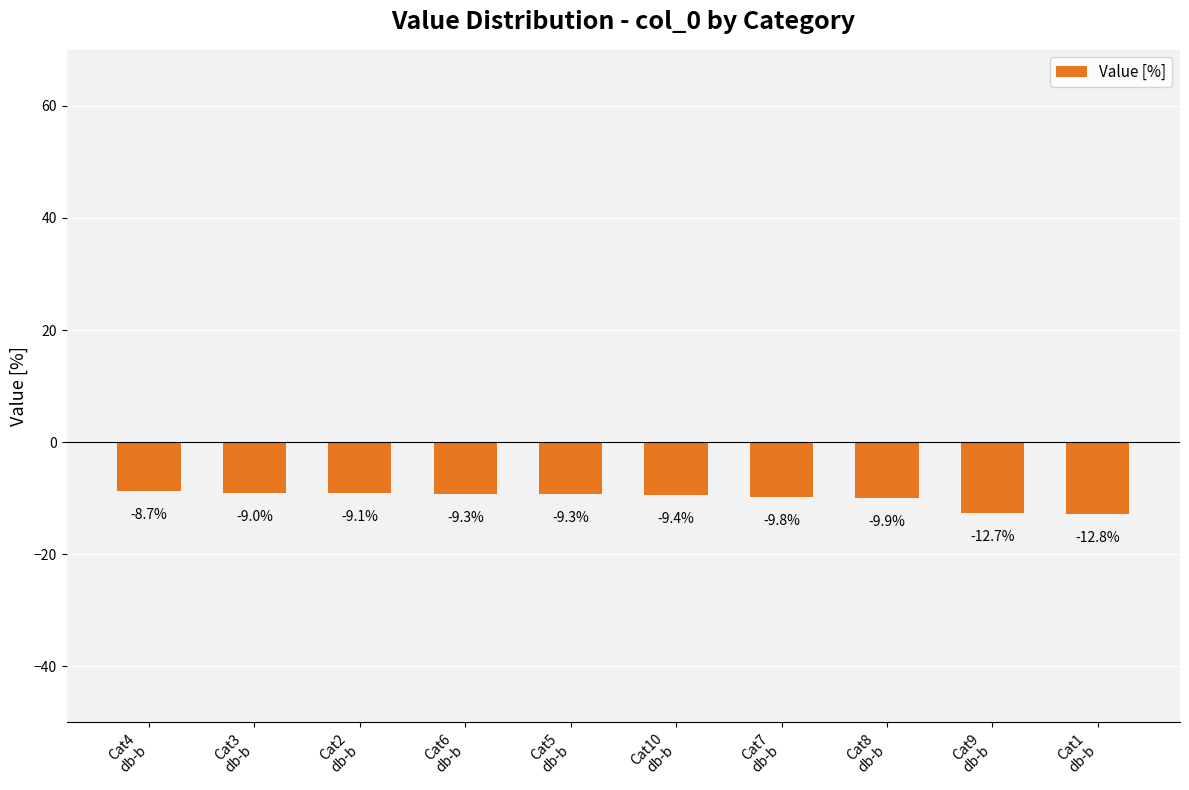

Does the chart contain stacked bars?

No